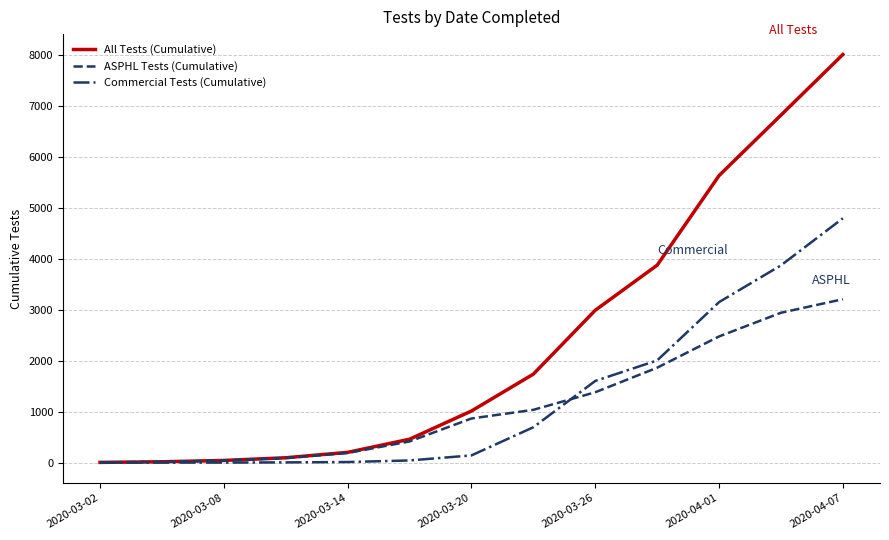

Which series has the largest range (max minus min)?

All Tests (Cumulative)